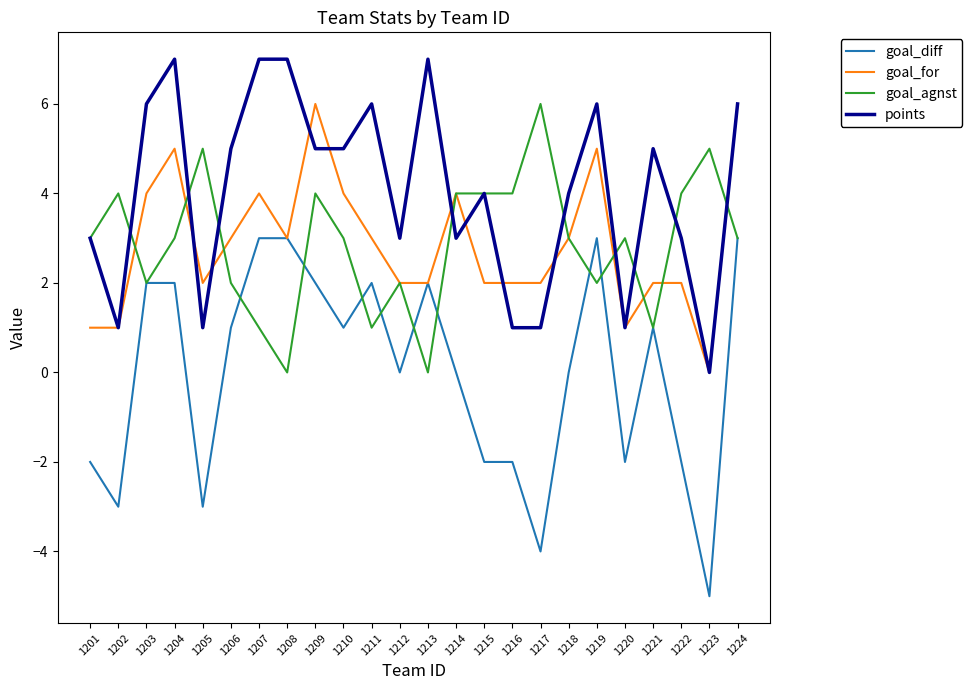

True or false: points and goal_agnst intersect in this chart.

True